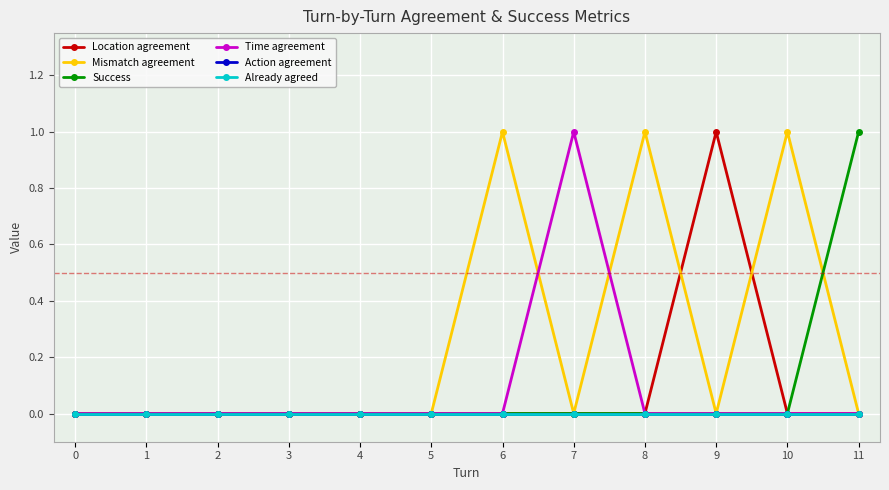

Is this an area chart (filled region under the line)?

No